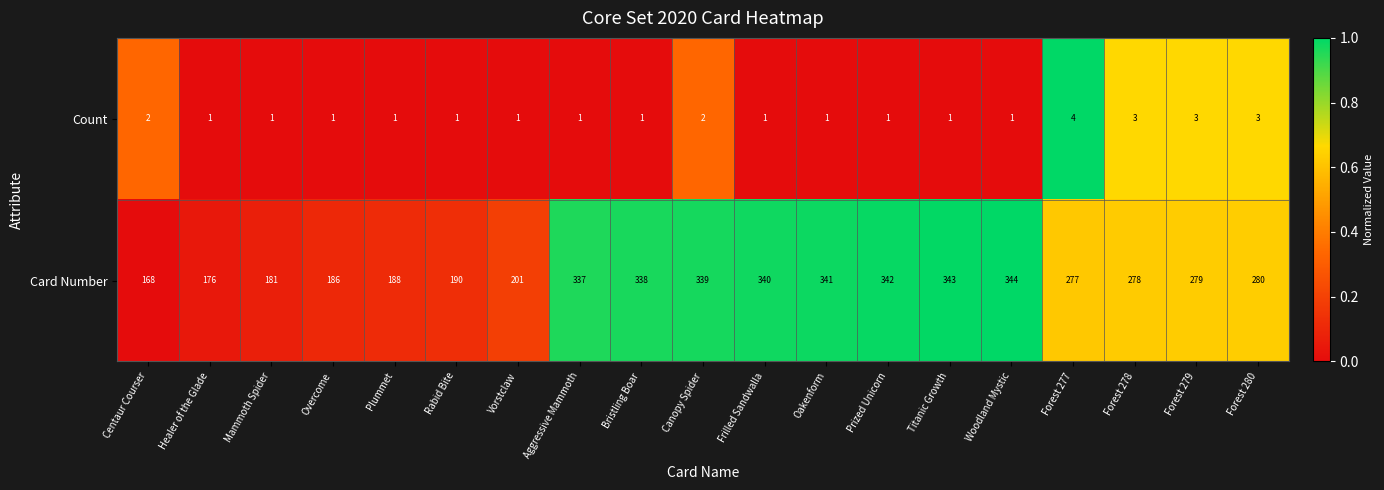

How many data points does each series have?

19